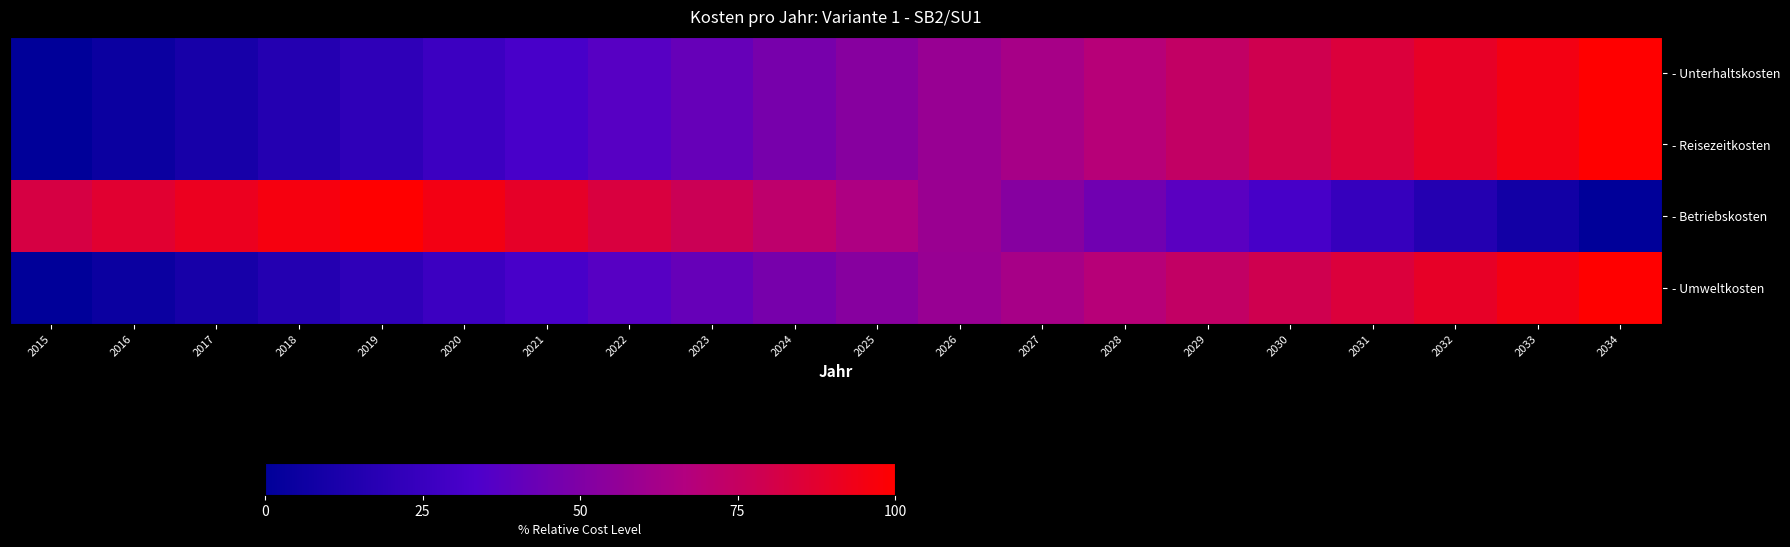

Reading left to right, list all the values displayed in this chart.

- Unterhaltskosten: 2015=0.0	2016=5.3	2017=10.5	2018=15.8	2019=21.1	2020=26.3	2021=31.6	2022=36.8	2023=42.1	2024=47.4	2025=52.6	2026=57.9	2027=63.2	2028=68.4	2029=73.7	2030=78.9	2031=84.2	2032=89.5	2033=94.7	2034=100.0
- Reisezeitkosten: 2015=0.0	2016=5.3	2017=10.5	2018=15.8	2019=21.1	2020=26.3	2021=31.6	2022=36.8	2023=42.1	2024=47.4	2025=52.6	2026=57.9	2027=63.2	2028=68.4	2029=73.7	2030=78.9	2031=84.2	2032=89.5	2033=94.7	2034=100.0
- Betriebskosten: 2015=82.3	2016=86.9	2017=91.4	2018=95.9	2019=100.0	2020=94.7	2021=89.2	2022=83.5	2023=77.6	2024=71.5	2025=65.3	2026=58.8	2027=52.1	2028=45.3	2029=38.2	2030=30.9	2031=23.5	2032=15.9	2033=8.0	2034=0.0
- Umweltkosten: 2015=0.0	2016=5.3	2017=10.5	2018=15.8	2019=21.1	2020=26.3	2021=31.6	2022=36.8	2023=42.1	2024=47.4	2025=52.6	2026=57.9	2027=63.2	2028=68.4	2029=73.7	2030=78.9	2031=84.2	2032=89.5	2033=94.7	2034=100.0